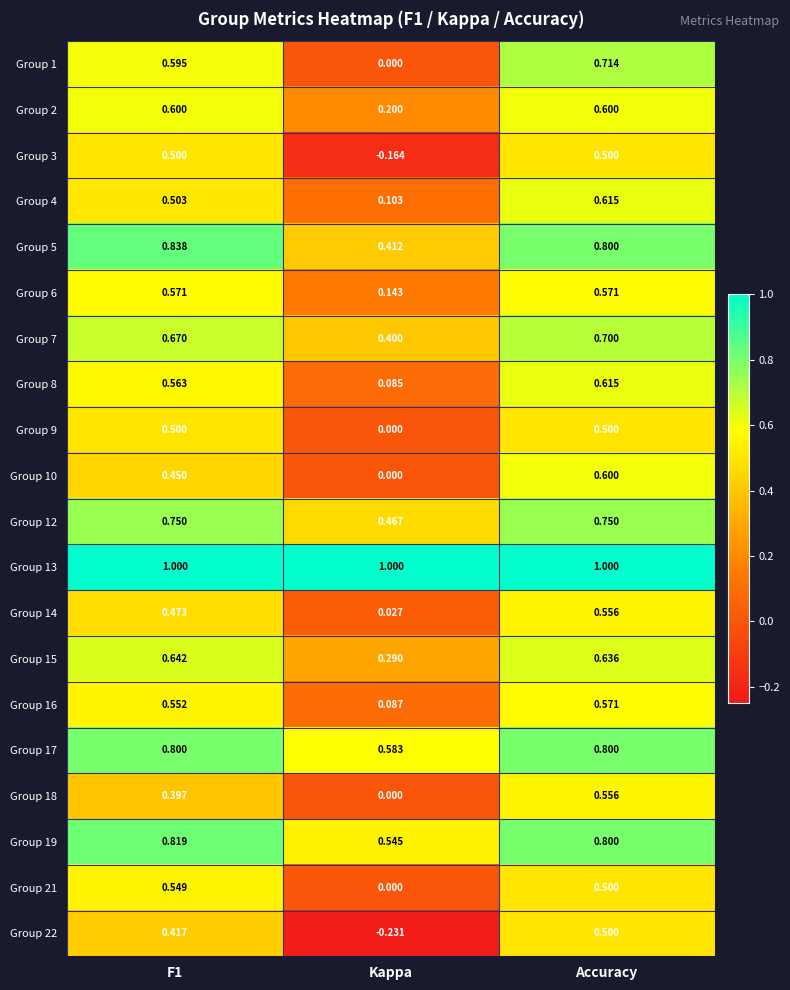

Which category has the lowest value in the Group 6 series?

Kappa